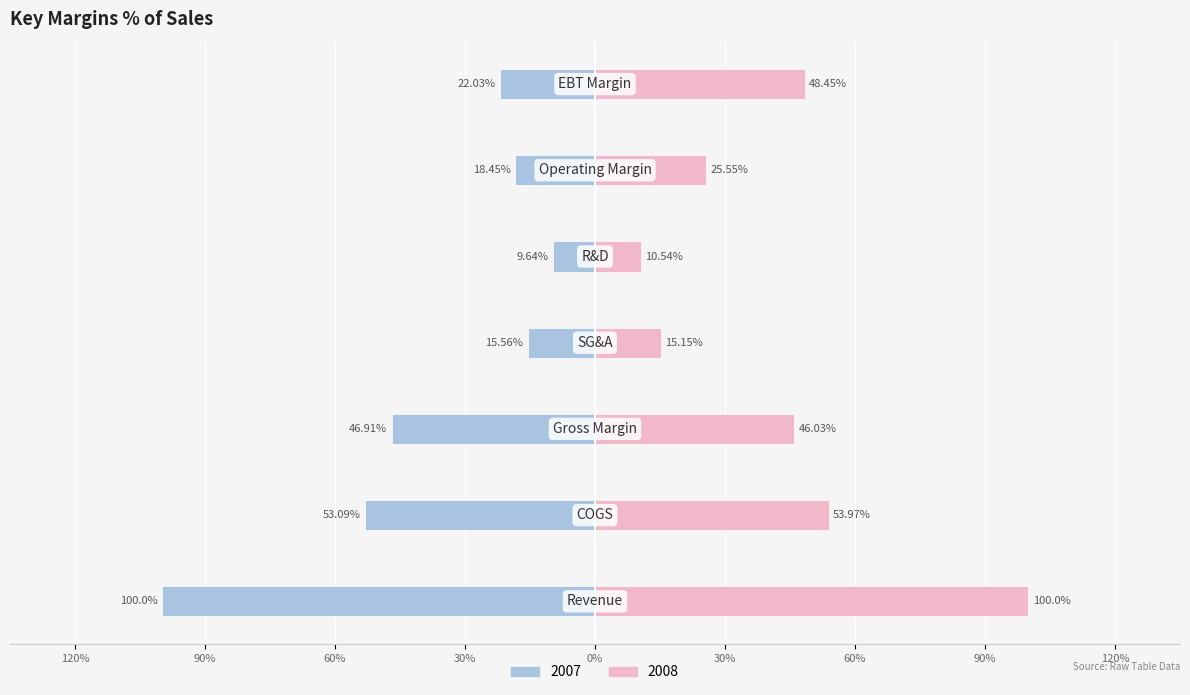

What is the difference between the maximum and minimum values in the 2008 series?

89.5